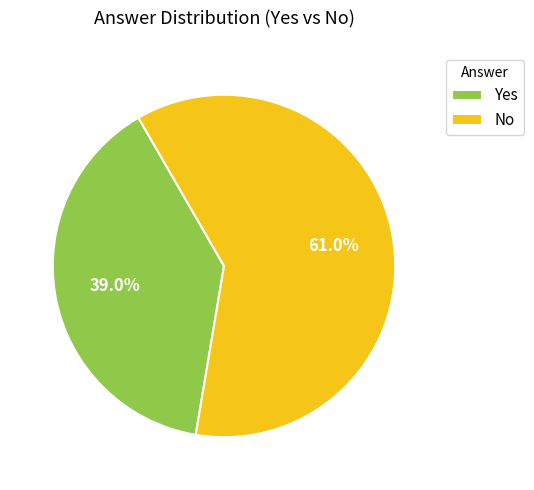

Which slice is the largest?

No